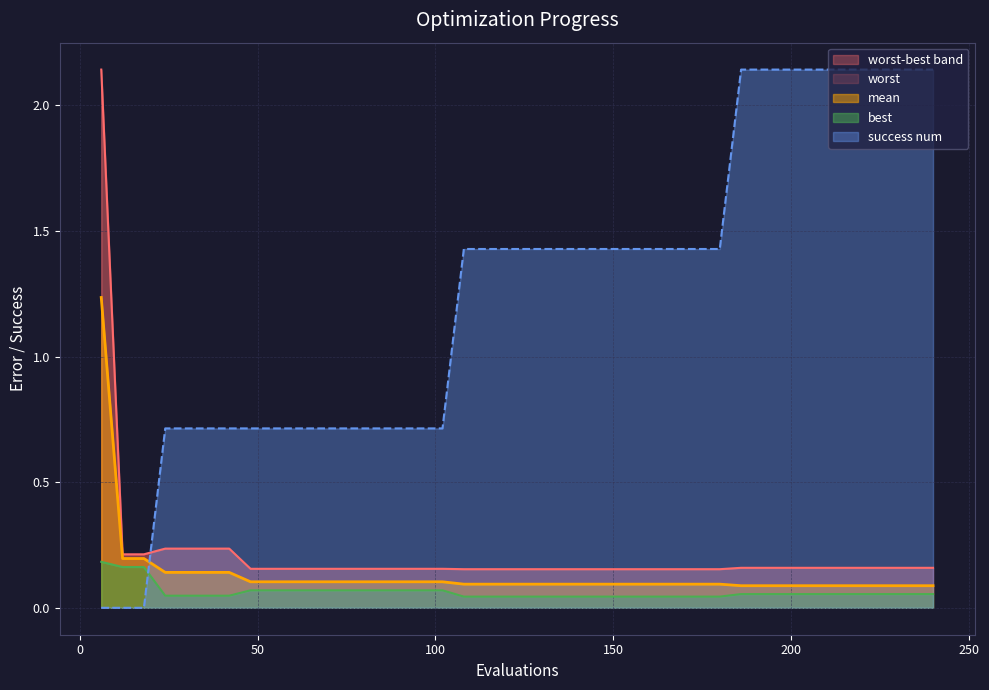

Reading left to right, extract all data points from this chart.

mean: 1.2	0.2	0.2	0.1	0.1	0.1	0.1	0.1	0.1	0.1	0.1	0.1	0.1	0.1	0.1	0.1	0.1	0.1	0.1	0.1	0.1	0.1	0.1	0.1	0.1	0.1	0.1	0.1	0.1	0.1	0.1	0.1	0.1	0.1	0.1	0.1	0.1	0.1	0.1	0.1
best: 0.2	0.2	0.2	0.0	0.0	0.0	0.0	0.1	0.1	0.1	0.1	0.1	0.1	0.1	0.1	0.1	0.1	0.0	0.0	0.0	0.0	0.0	0.0	0.0	0.0	0.0	0.0	0.0	0.0	0.0	0.1	0.1	0.1	0.1	0.1	0.1	0.1	0.1	0.1	0.1
worst: 2.1	0.2	0.2	0.2	0.2	0.2	0.2	0.2	0.2	0.2	0.2	0.2	0.2	0.2	0.2	0.2	0.2	0.2	0.2	0.2	0.2	0.2	0.2	0.2	0.2	0.2	0.2	0.2	0.2	0.2	0.2	0.2	0.2	0.2	0.2	0.2	0.2	0.2	0.2	0.2
success num: 0.0	0.0	0.0	0.7	0.7	0.7	0.7	0.7	0.7	0.7	0.7	0.7	0.7	0.7	0.7	0.7	0.7	1.4	1.4	1.4	1.4	1.4	1.4	1.4	1.4	1.4	1.4	1.4	1.4	1.4	2.1	2.1	2.1	2.1	2.1	2.1	2.1	2.1	2.1	2.1